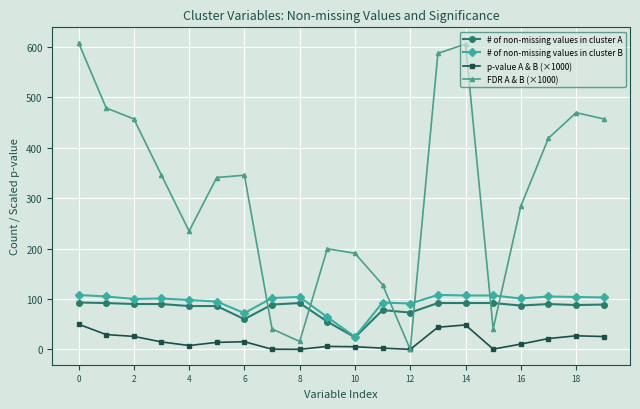

In FDR A & B (×1000), how many points are lower than both neighbors (excluding endpoints)?

4